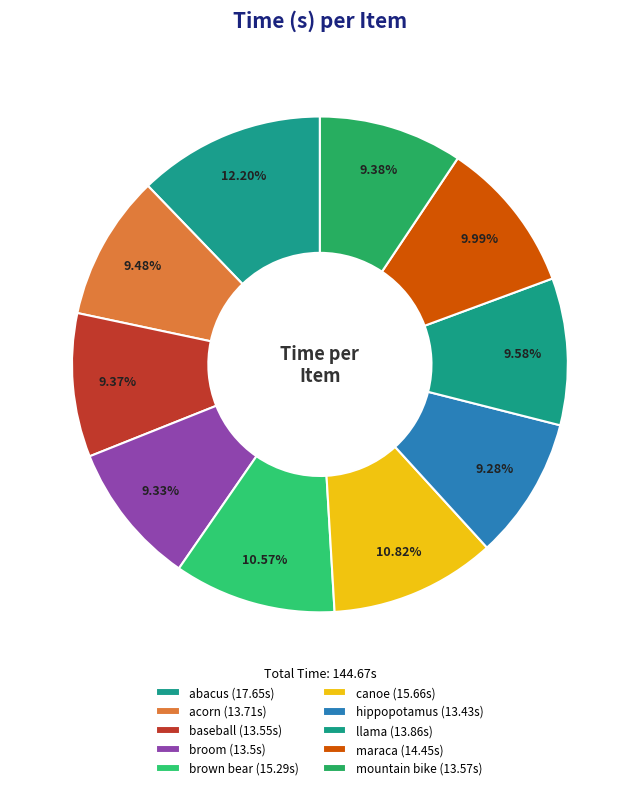

Which slice is the largest?

abacus